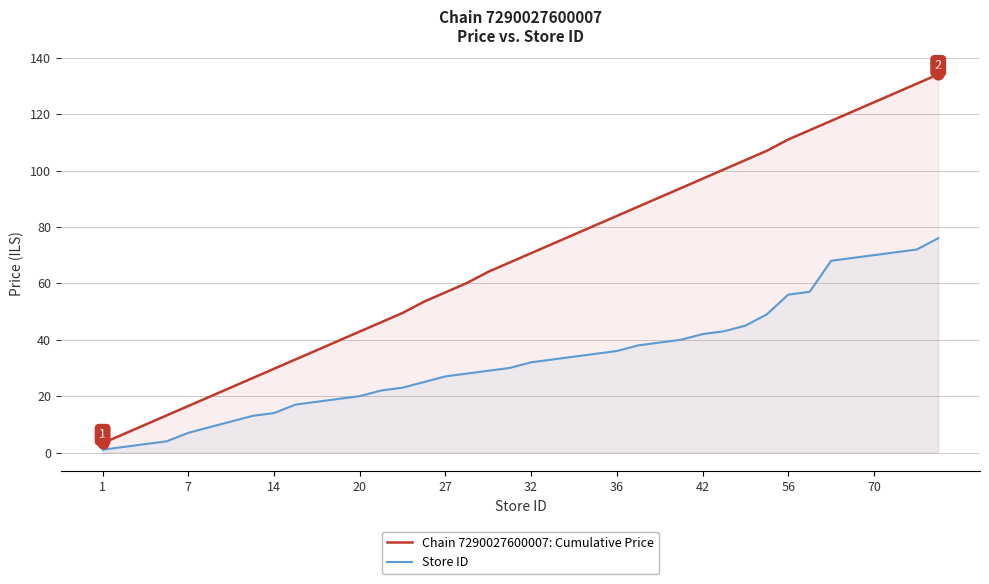

At how many categories does at least one series exceed 79?

17